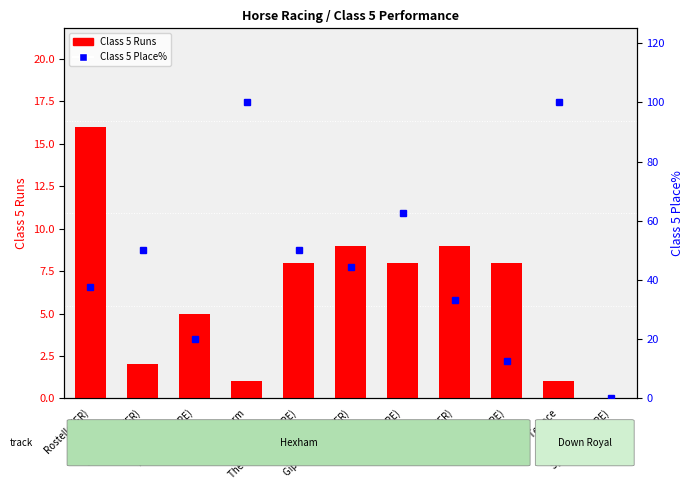

What is the average value of the Class 5 Place% series?

46.4